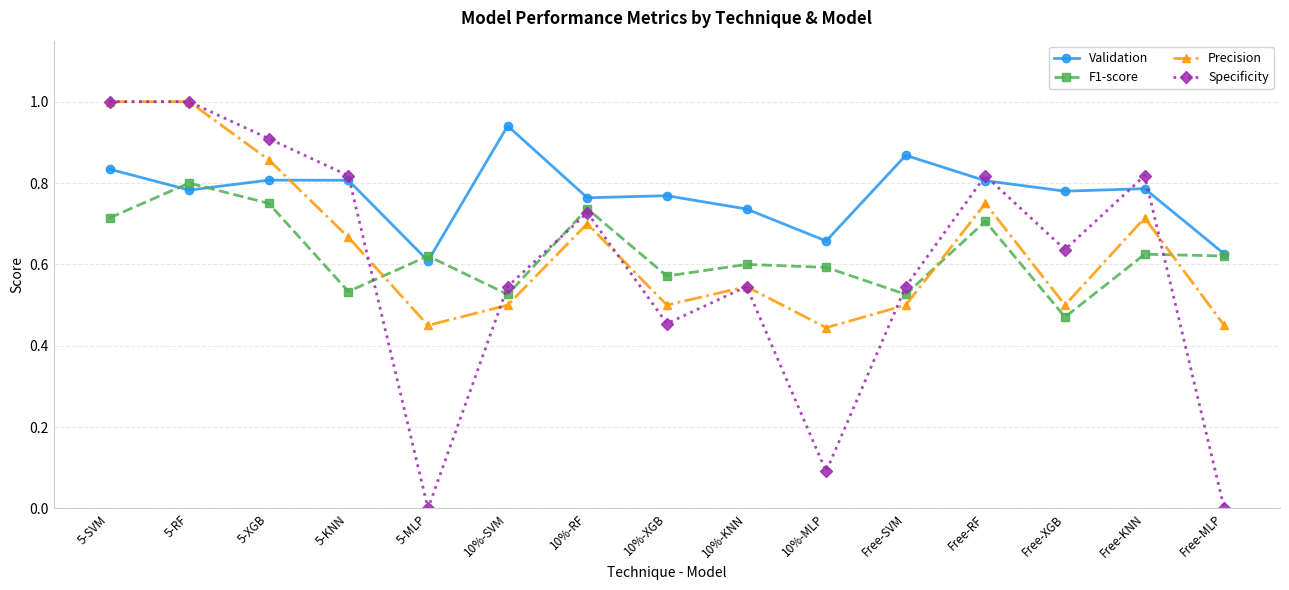

What is the total value across all series at 10%-SVM?

2.5